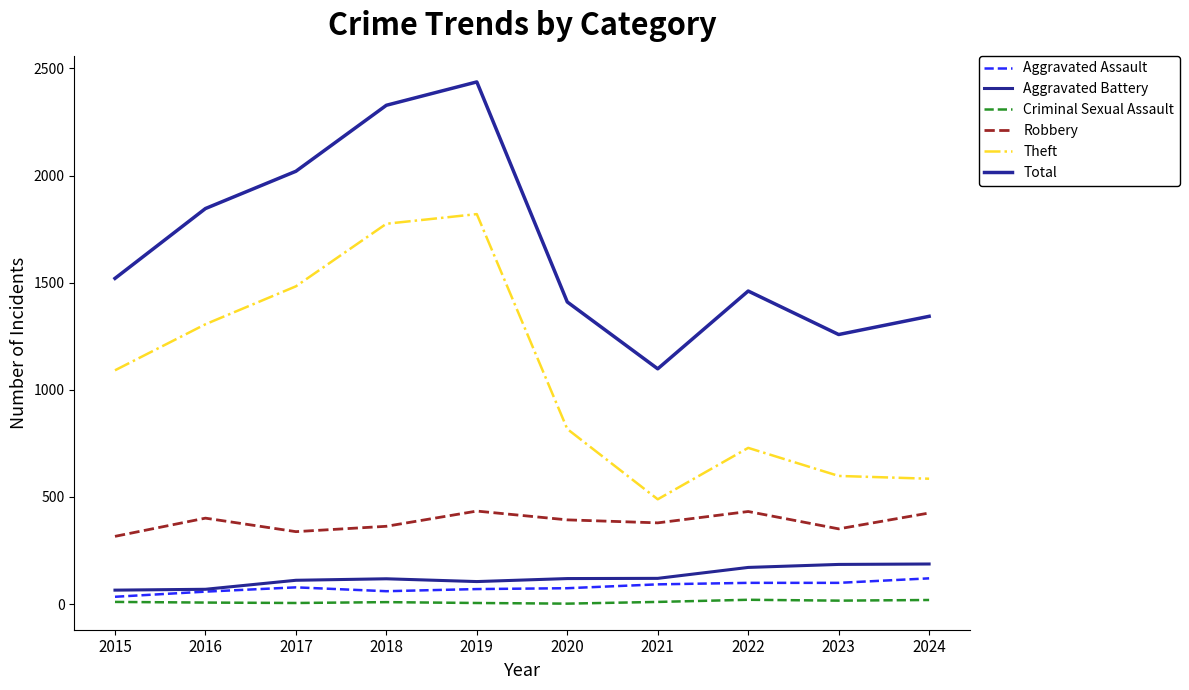

True or false: Criminal Sexual Assault has a value of 10 at 2015.

True